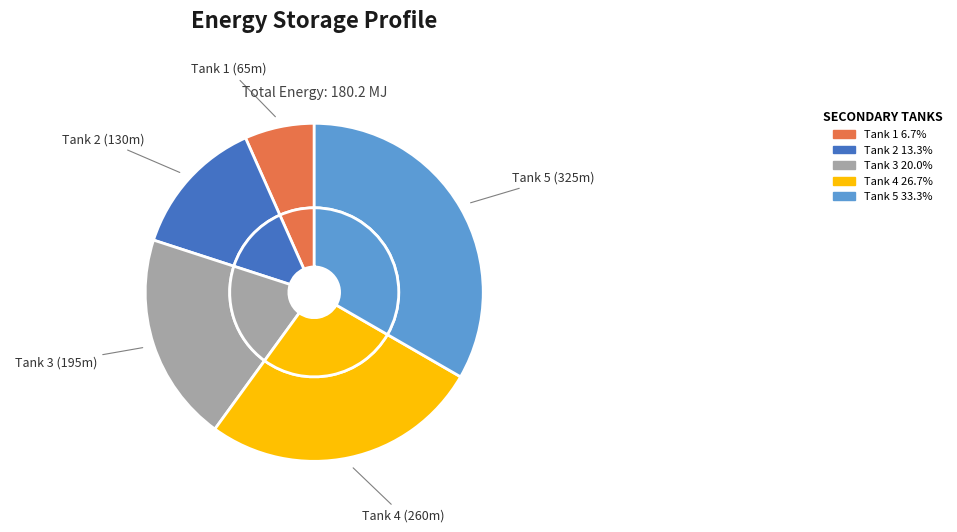

What percentage is the Tank 5 (325m) slice, to the nearest percent?

33%